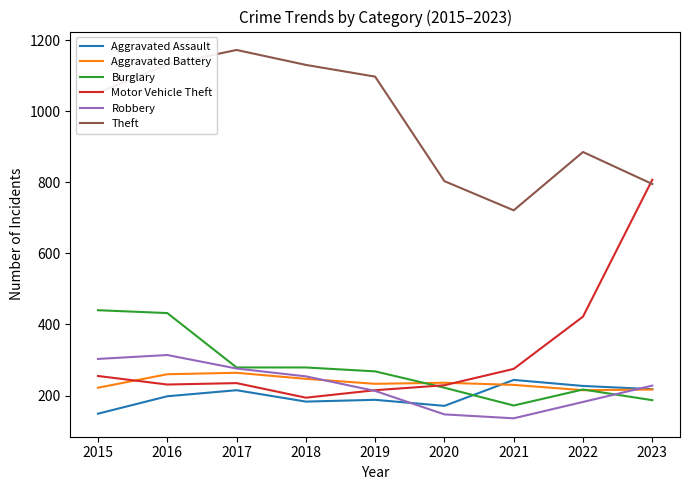

True or false: Burglary and Theft cross at least once.

False